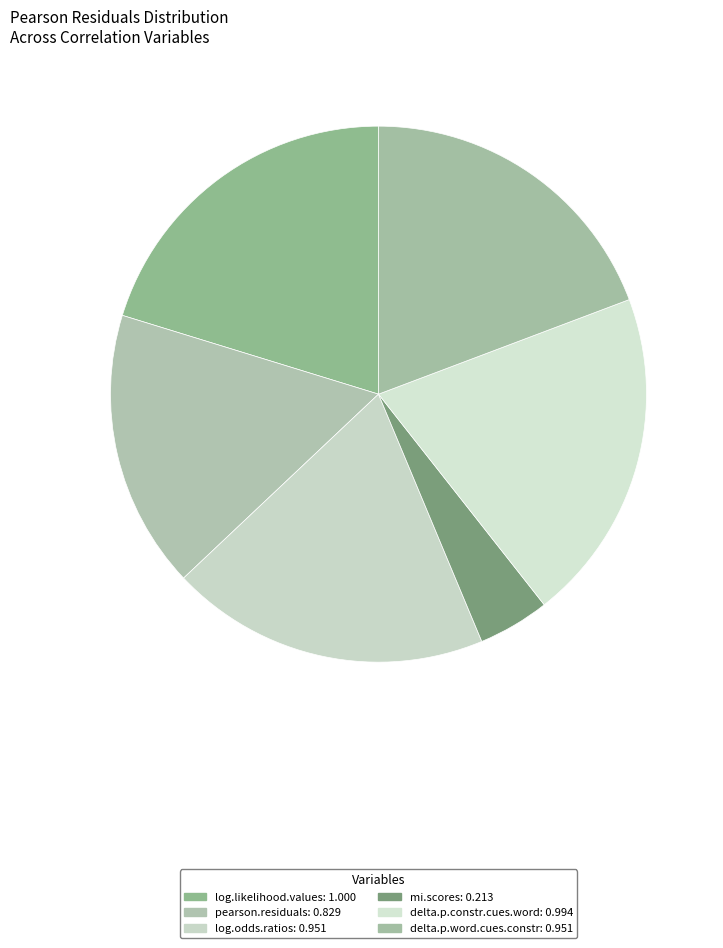

How much of the chart is everything except pearson.residuals?

83.2%